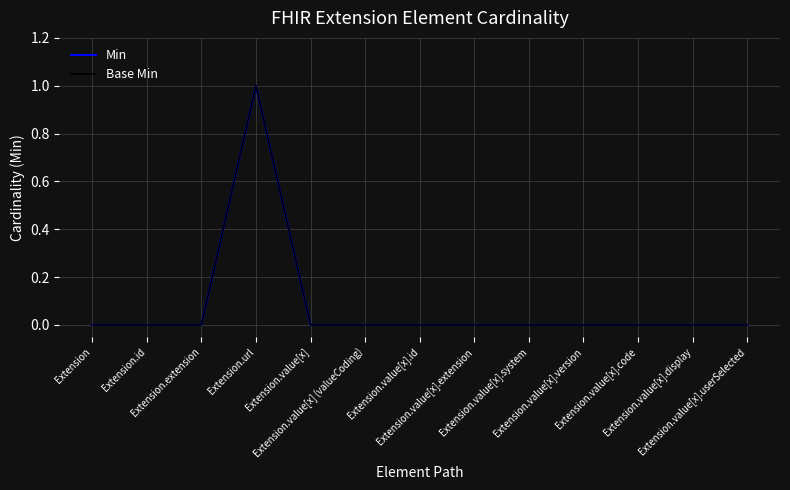

How many lines are shown in the chart?

2